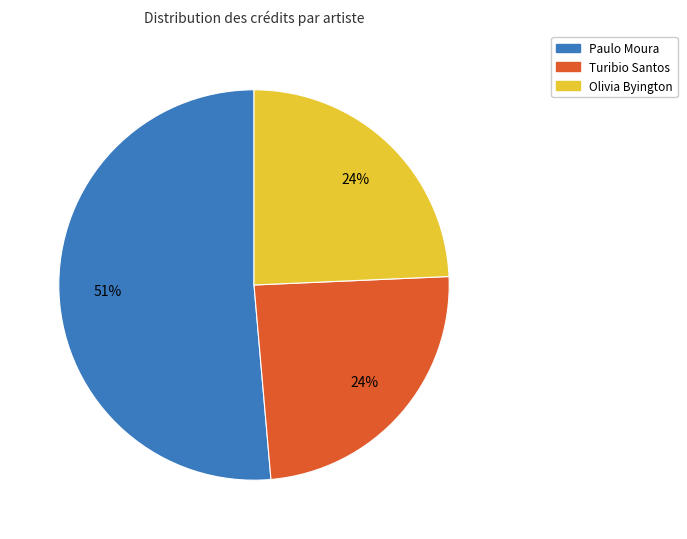

To the nearest percent, what is the difference between the largest and smallest slice percentages?

27%